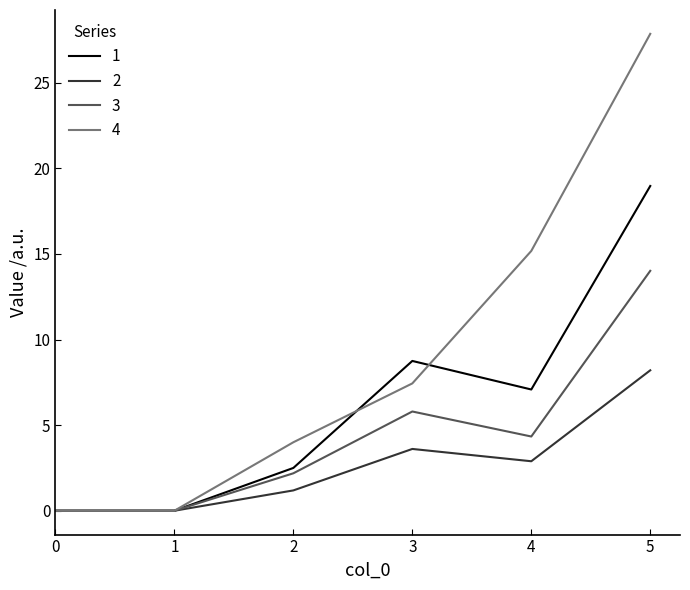

What is the difference between the maximum and minimum values in the 3 series?

14.0